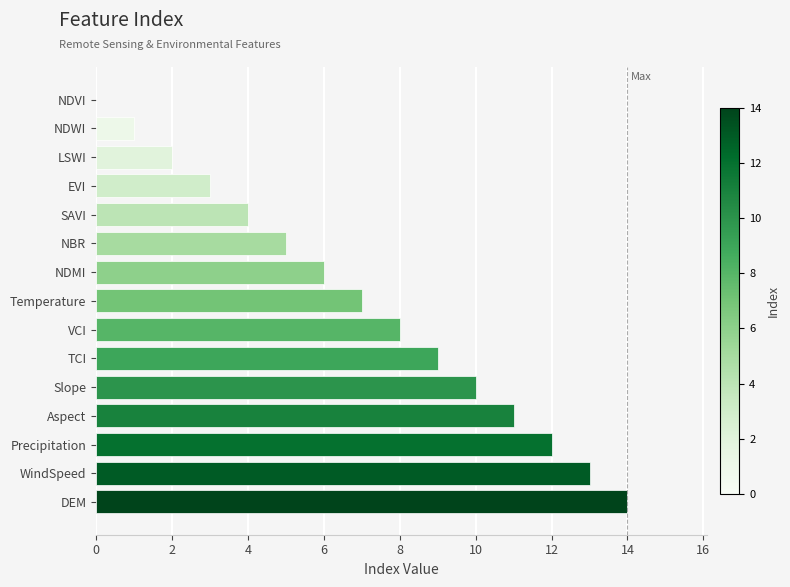

What is the sum of all values?

105